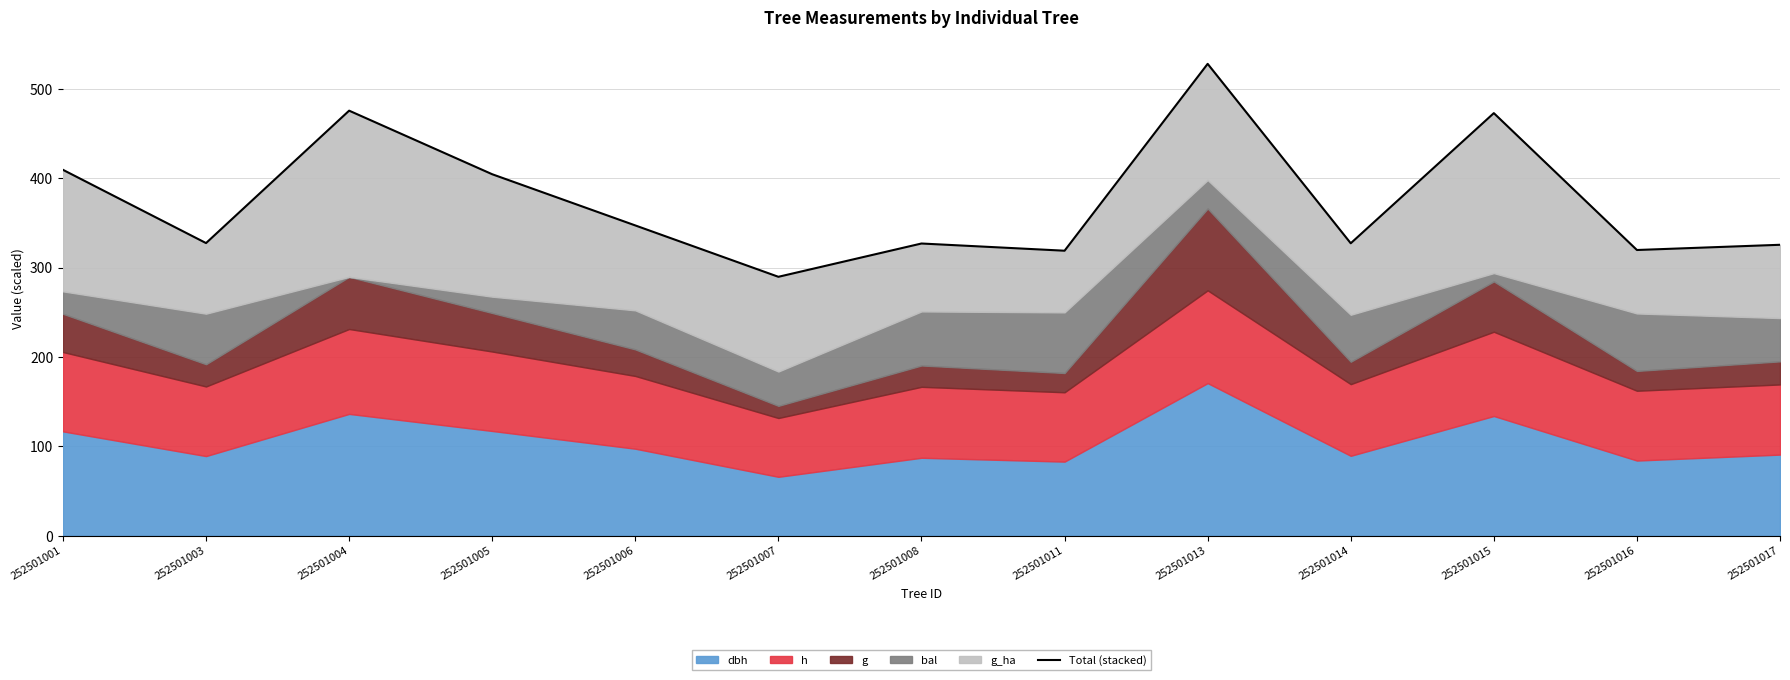

How many lines are shown in the chart?

1